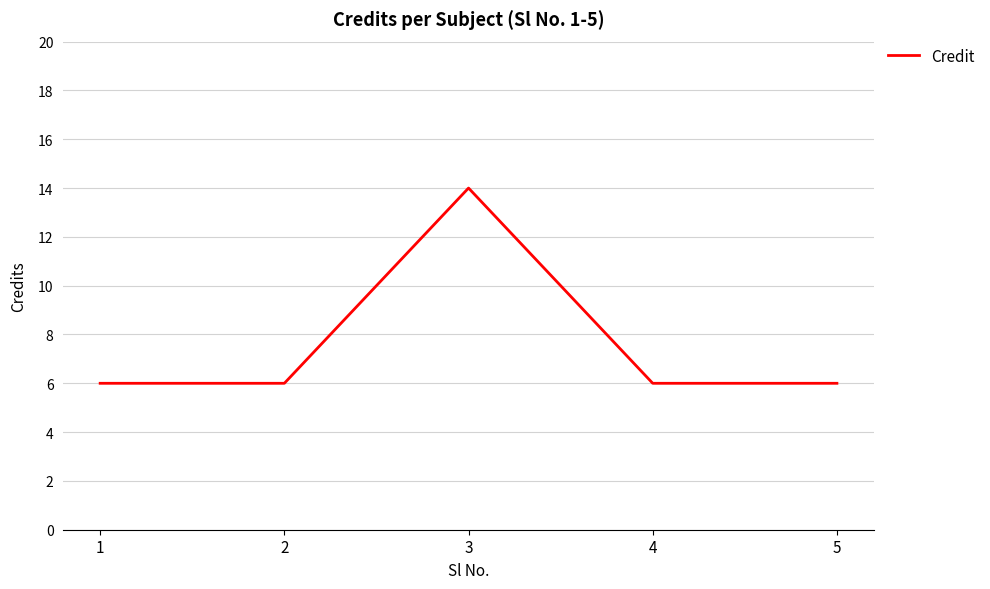

True or false: the data has more than 1 interior local peaks.

False